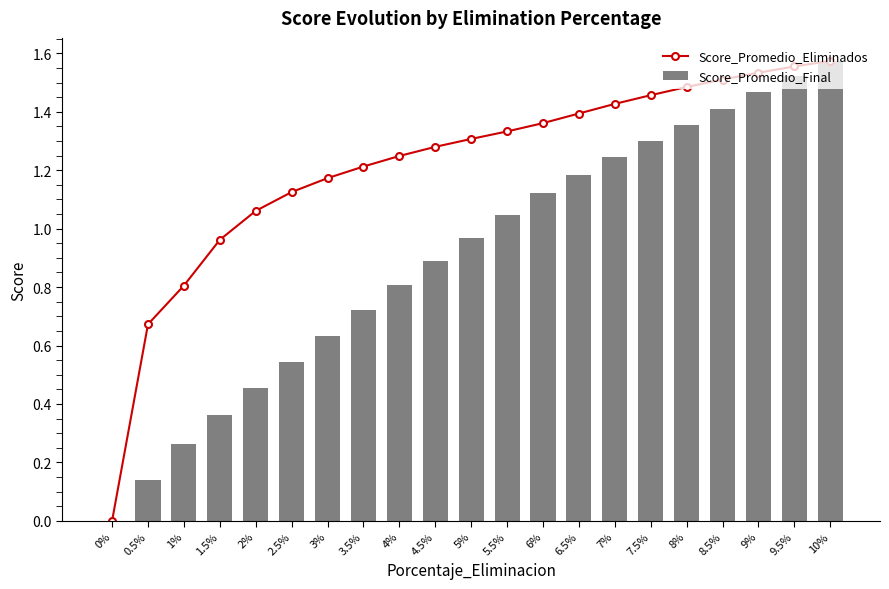

How many positive values does the Score_Promedio_Eliminados series have?

20